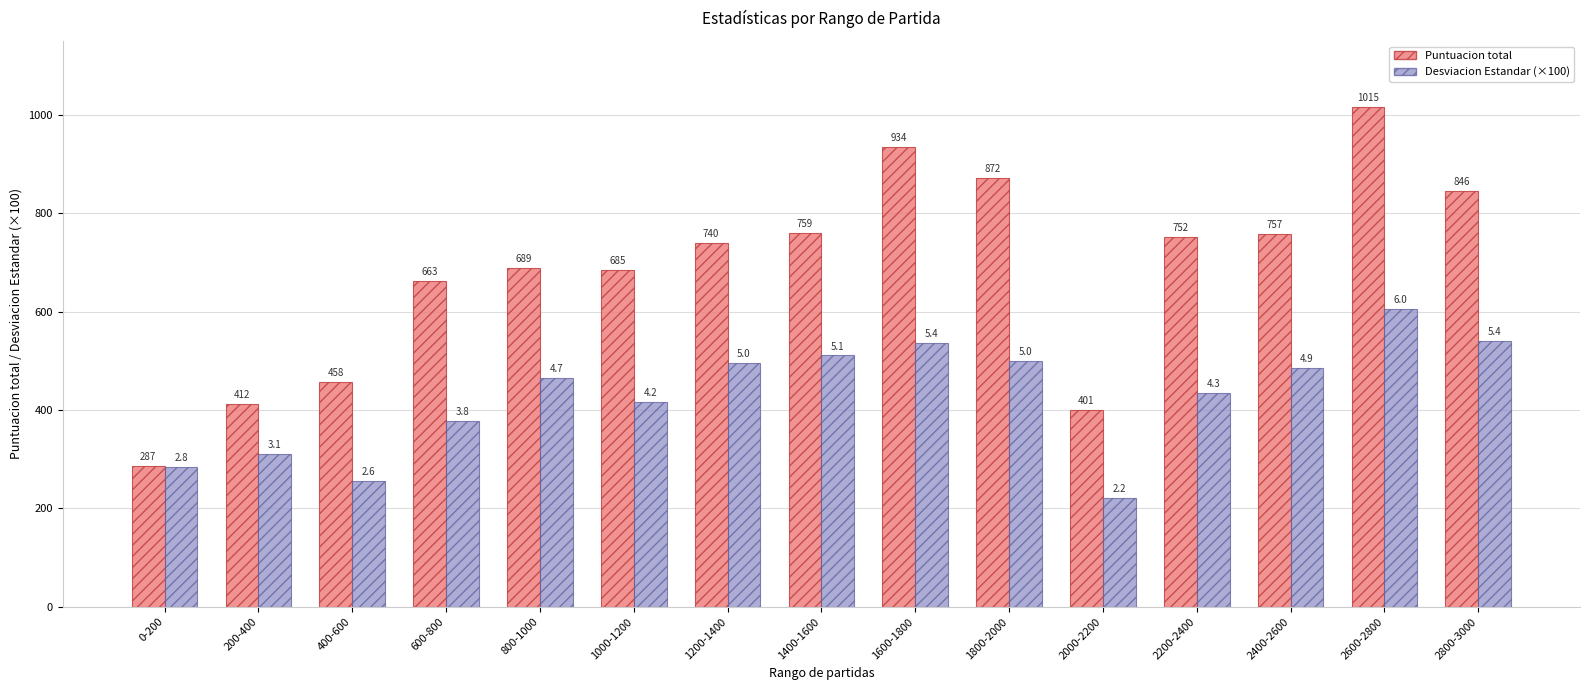

Which series has the largest range (max minus min)?

Puntuacion total